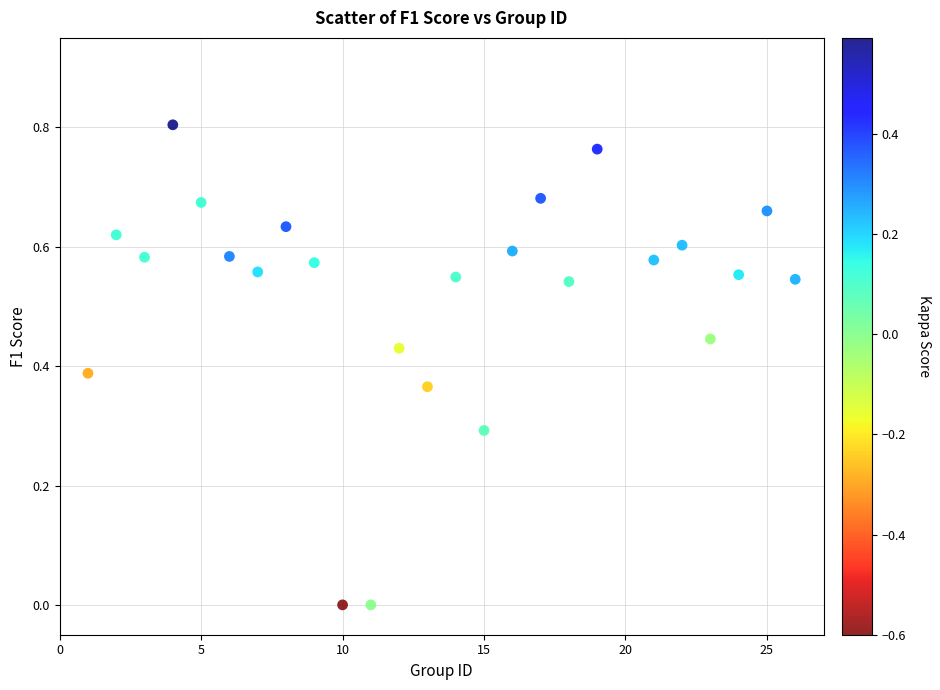

What is the range of X values (max minus min)?

25.0